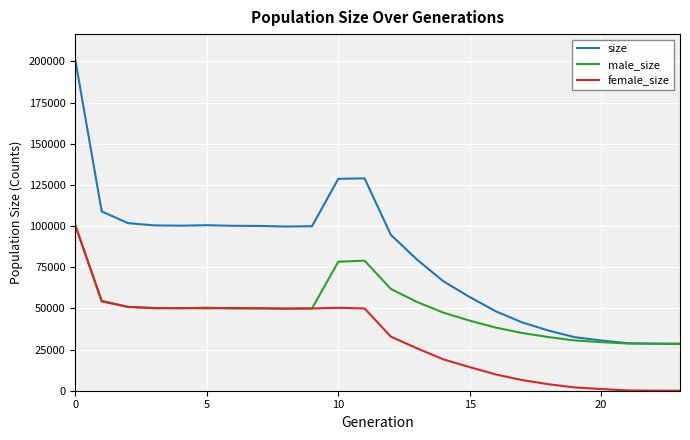

What is the maximum value shown in the chart?

200563